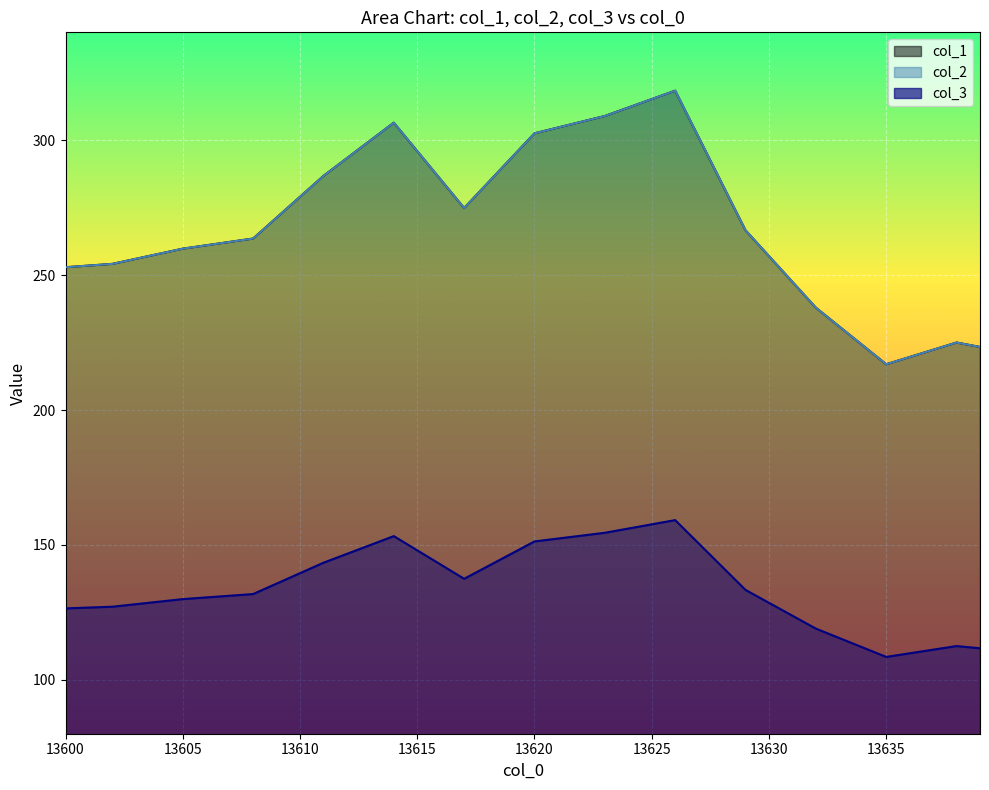

True or false: 0 and 2 intersect in this chart.

False